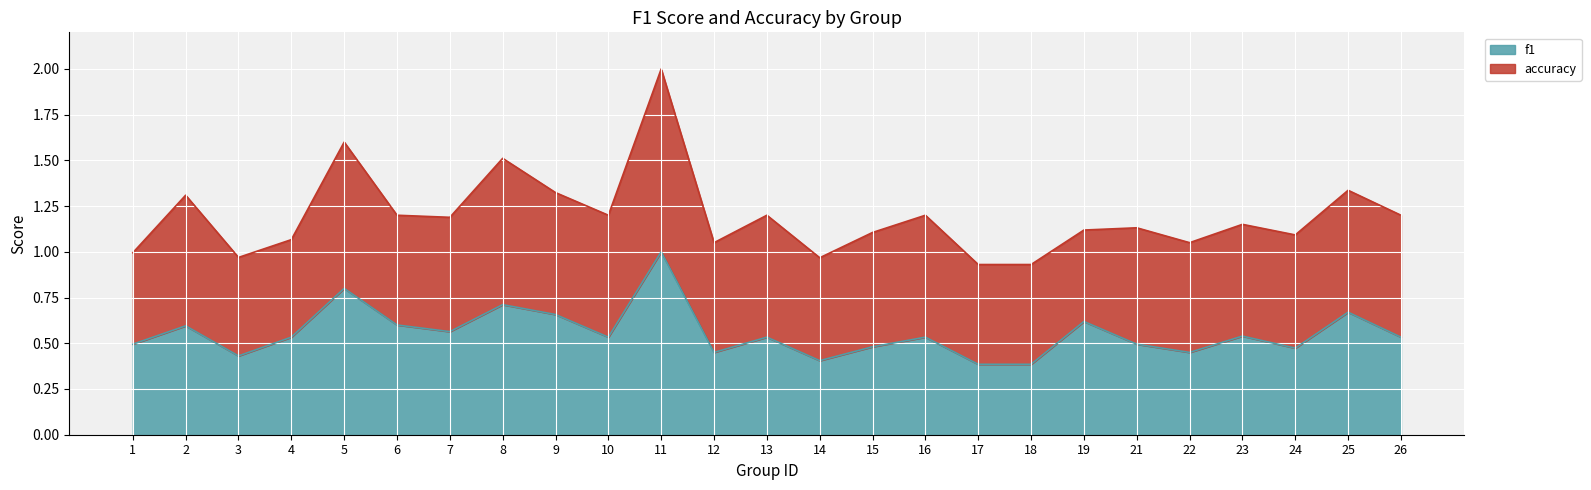

How many points are lower than both their immediate neighbors (excluding endpoints)?

7